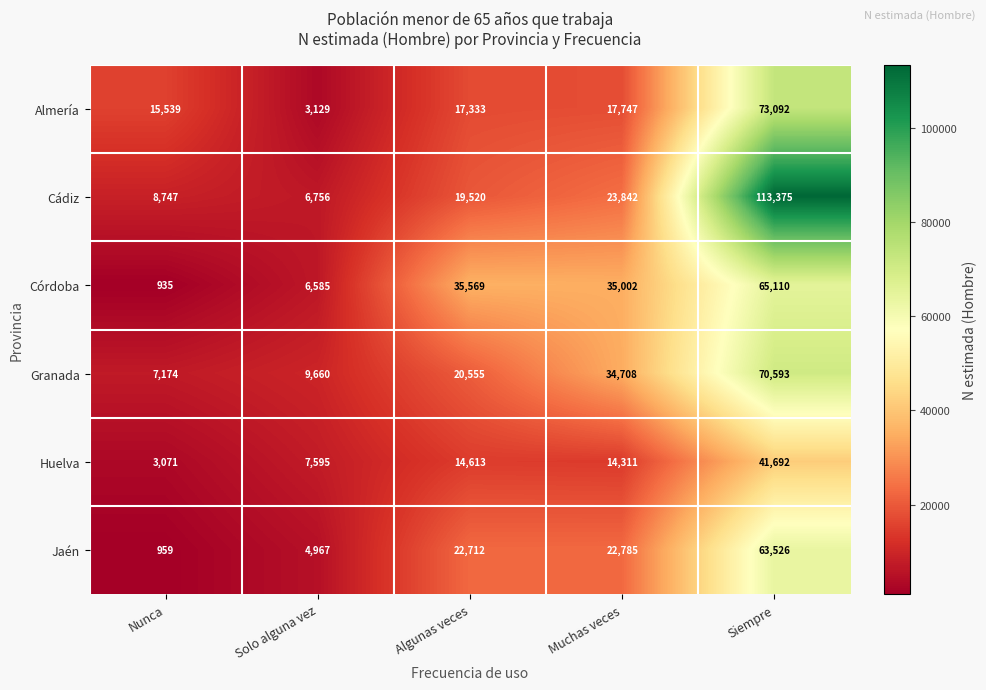

List the series in order of their peak value, lowest first.

Huelva, Jaén, Córdoba, Granada, Almería, Cádiz